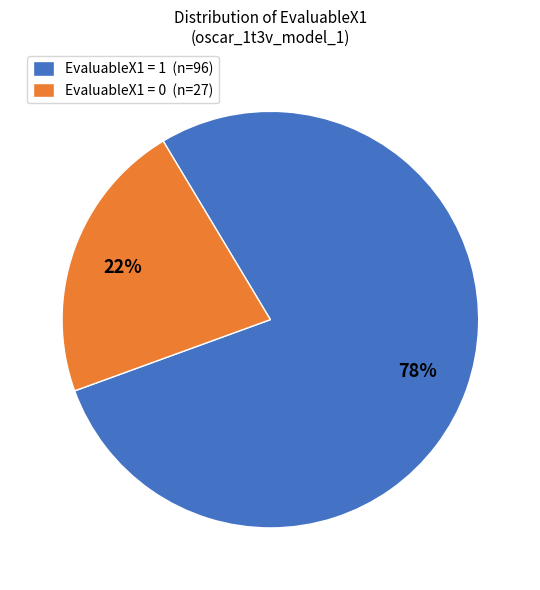

True or false: EvaluableX1 = 1 accounts for 87% of the total.

False